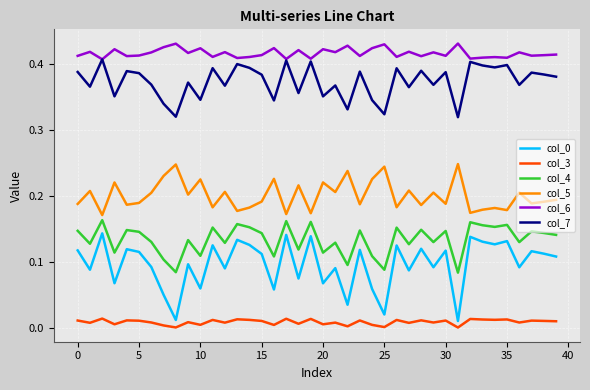

Which series has the largest total across all categories?

col_6